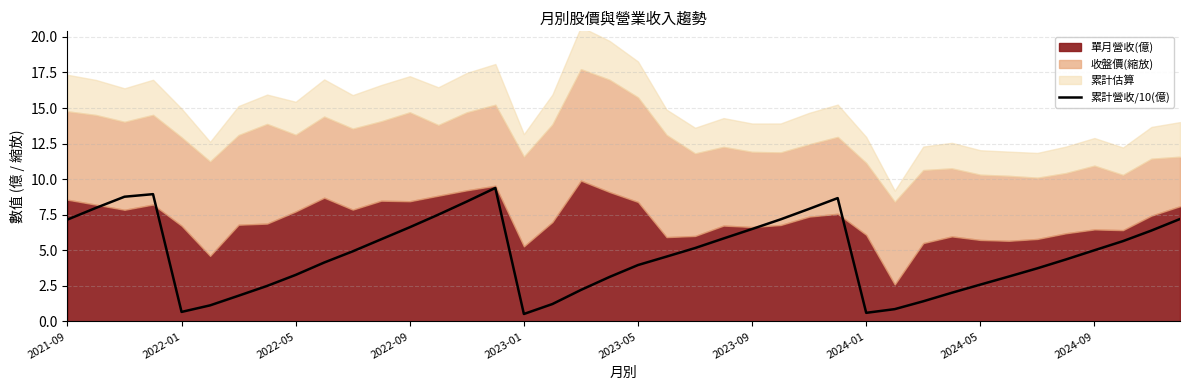

What is the approximate value at 22?

5.2